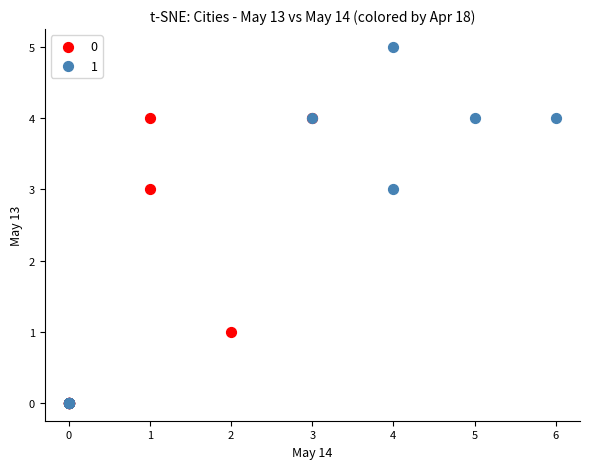

What are all the series names shown in the legend?

0, 1